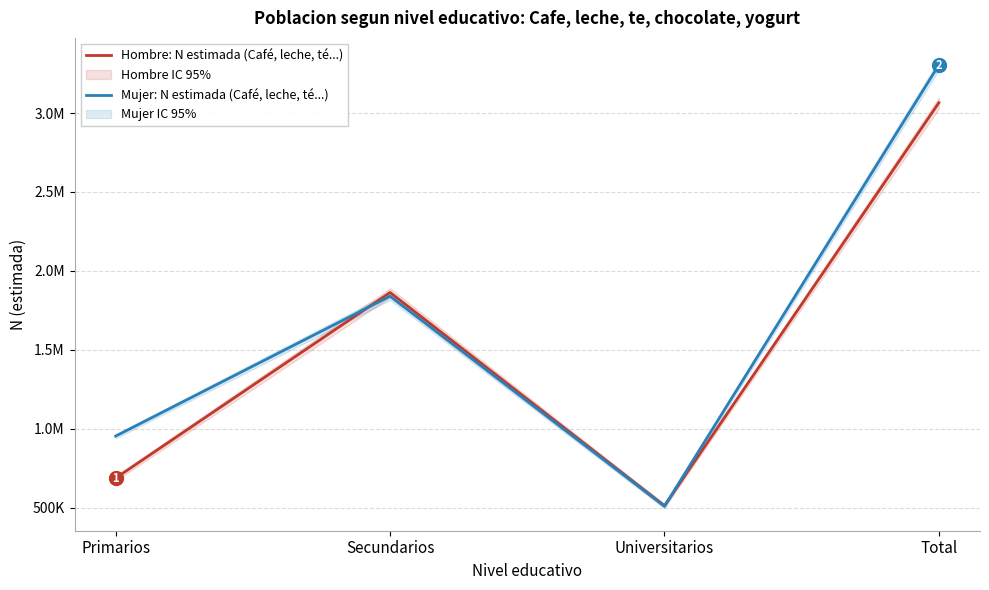

The Mujer: N estimada (Café, leche, té...) series shows 954298 at Primarios. True or false?

True